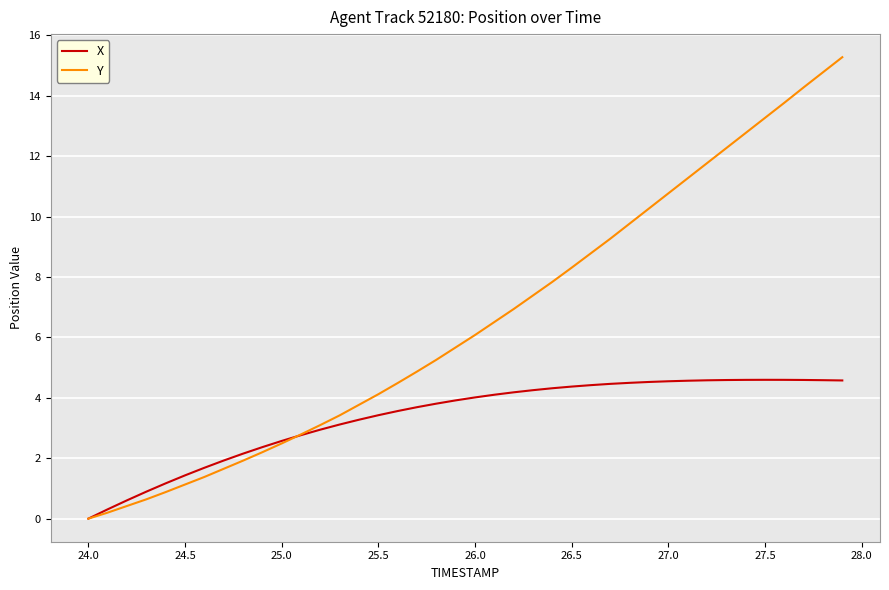

Which series has the widest spread of values?

Y